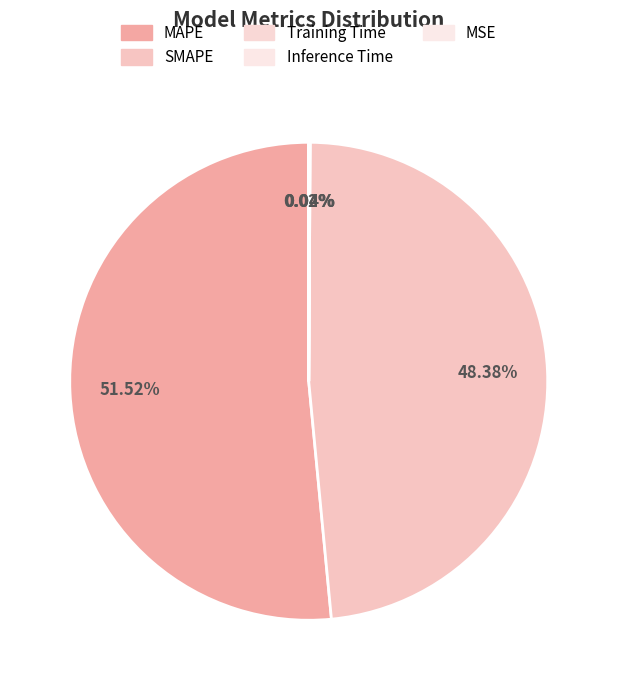

Which category has the biggest portion of the pie?

MAPE